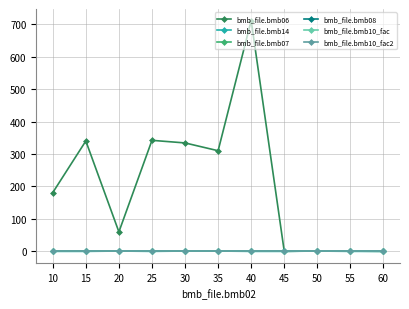

True or false: bmb_file.bmb10_fac and bmb_file.bmb07 intersect in this chart.

False